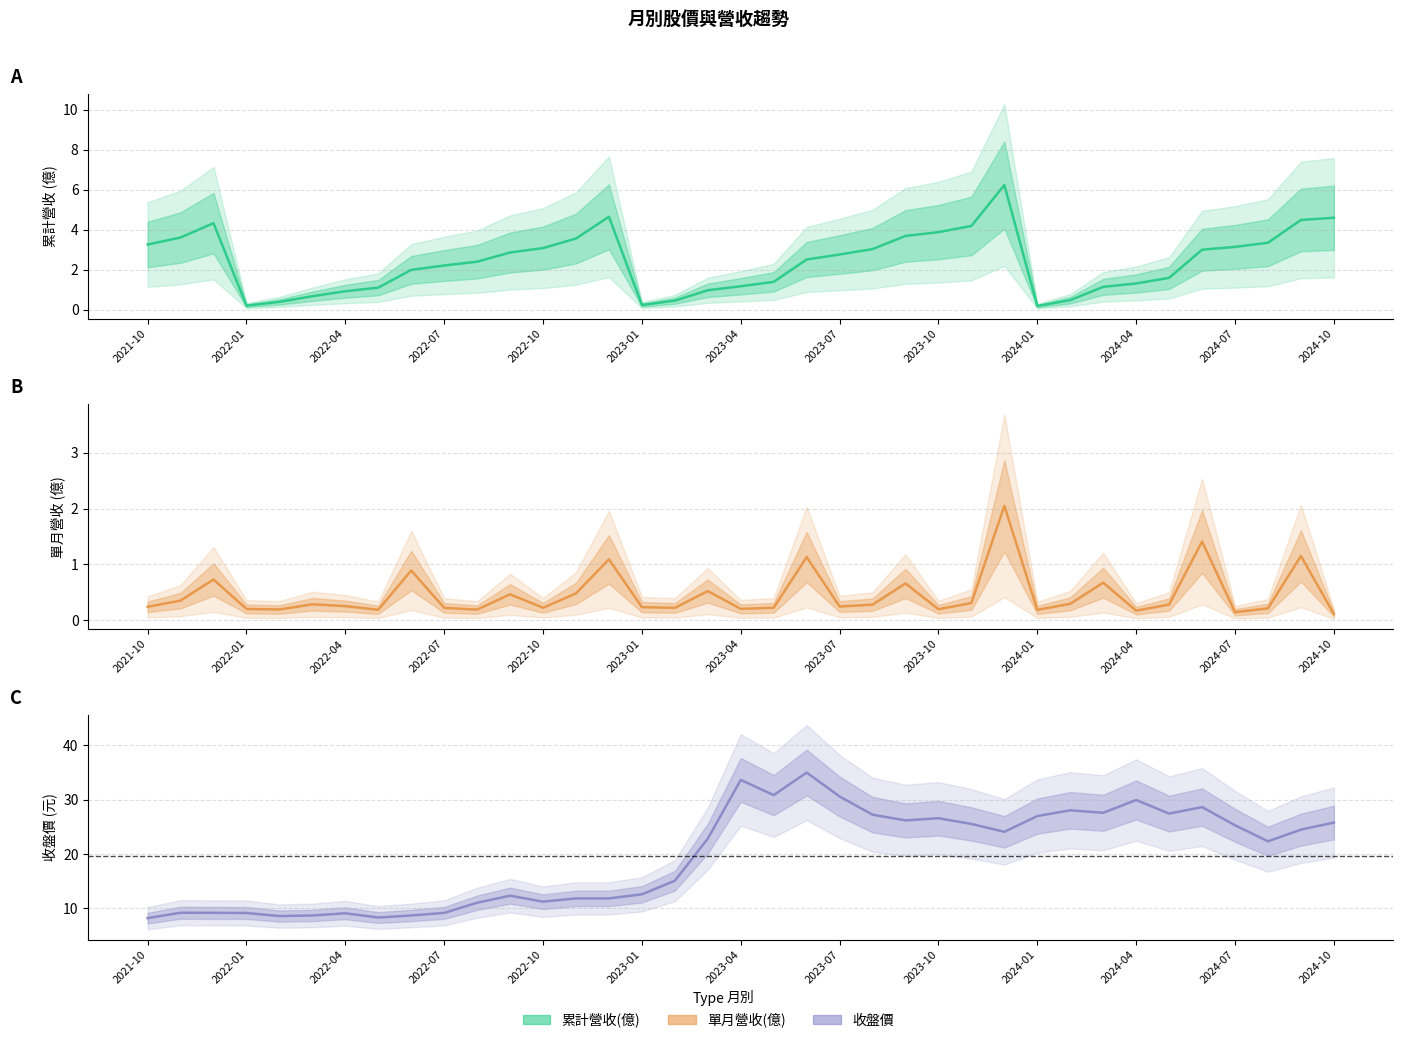

Which has a higher value, 2023-01 or 2022-11?

2022-11